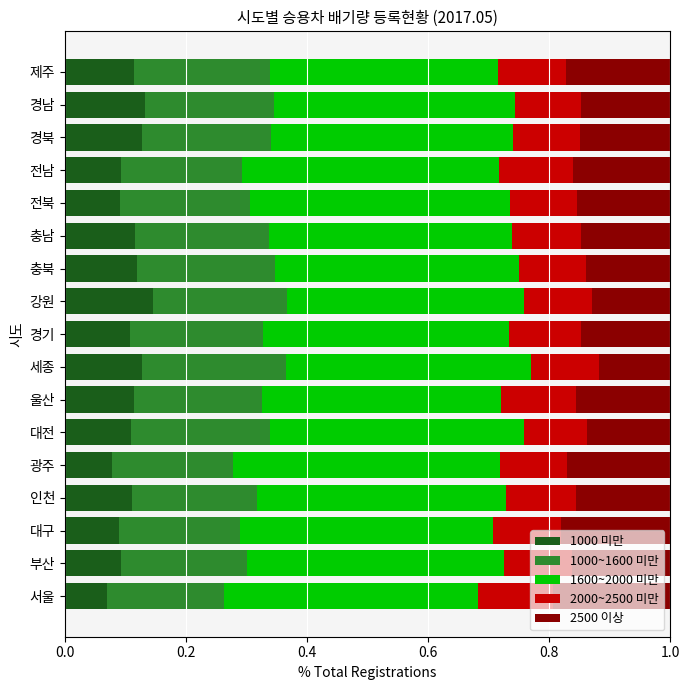

What is the sum of all 1000 미만 values?

1.8